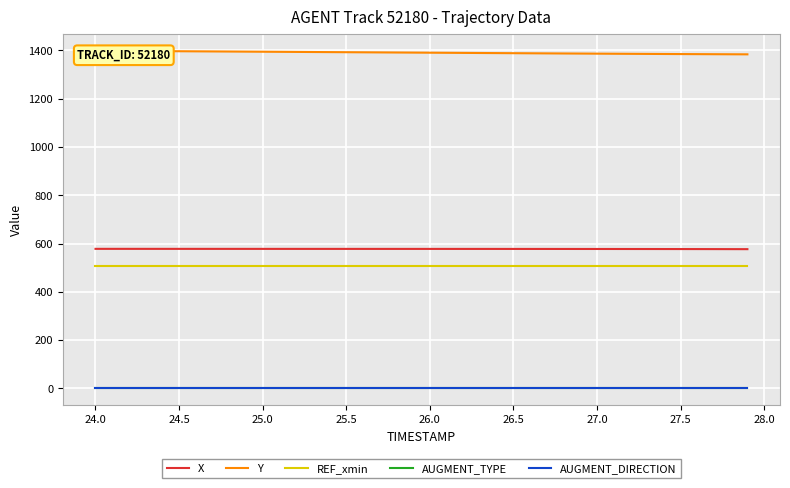

What is the difference between the maximum and minimum values in the Y series?

14.8